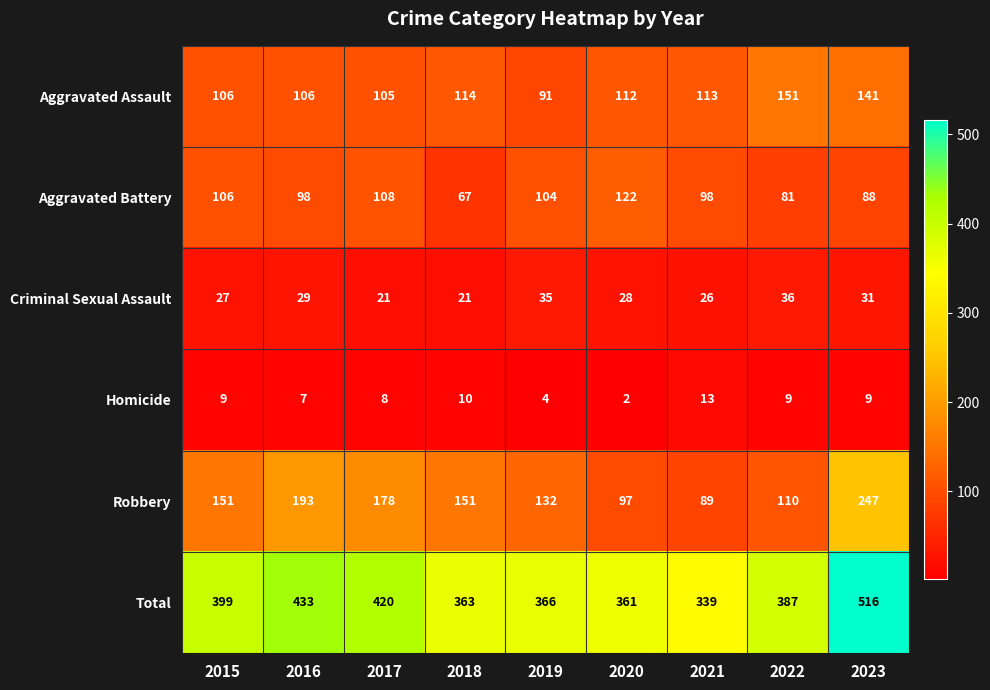

How many categories are shown in the chart?

9